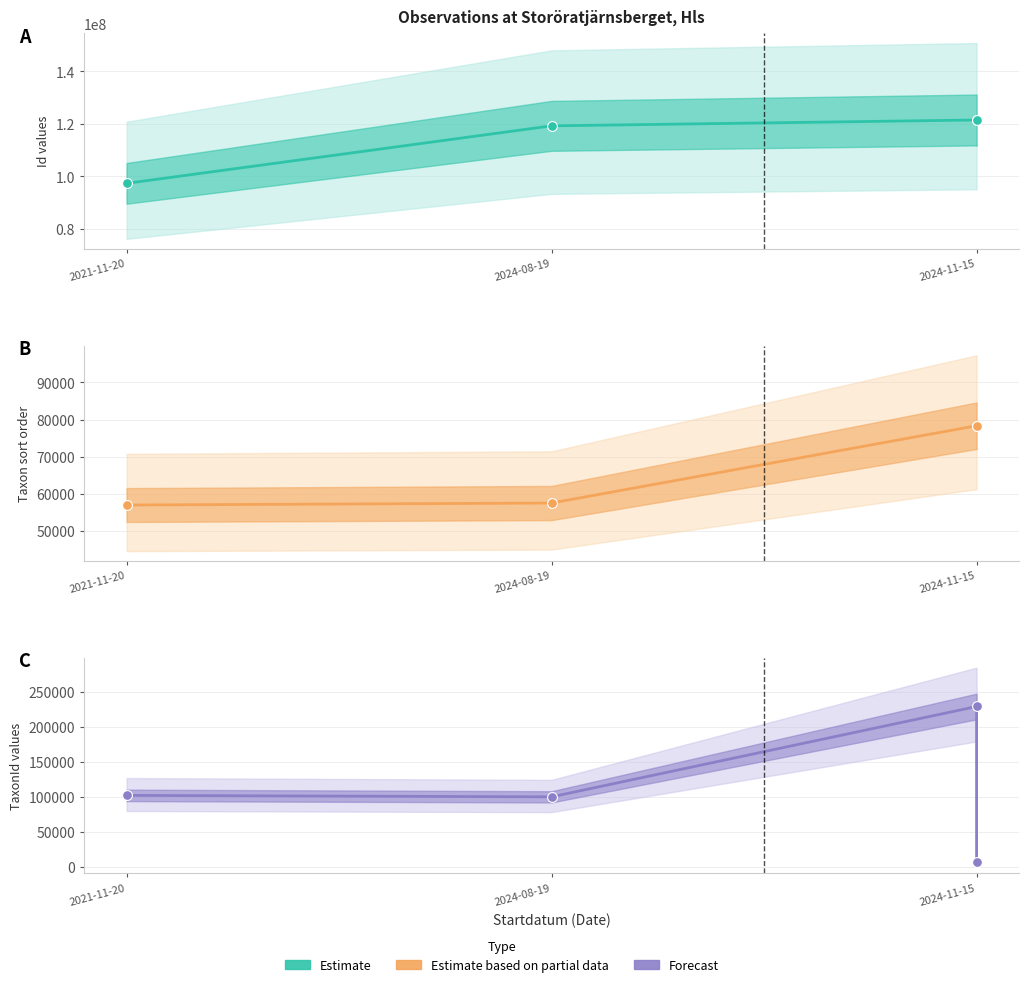

What is the change in value from 2024-11-15 to 3?

-222466